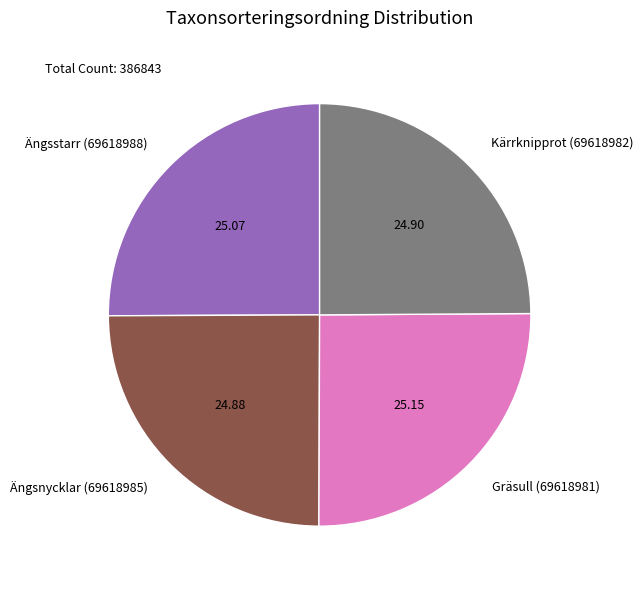

How many segments does this pie chart have?

4